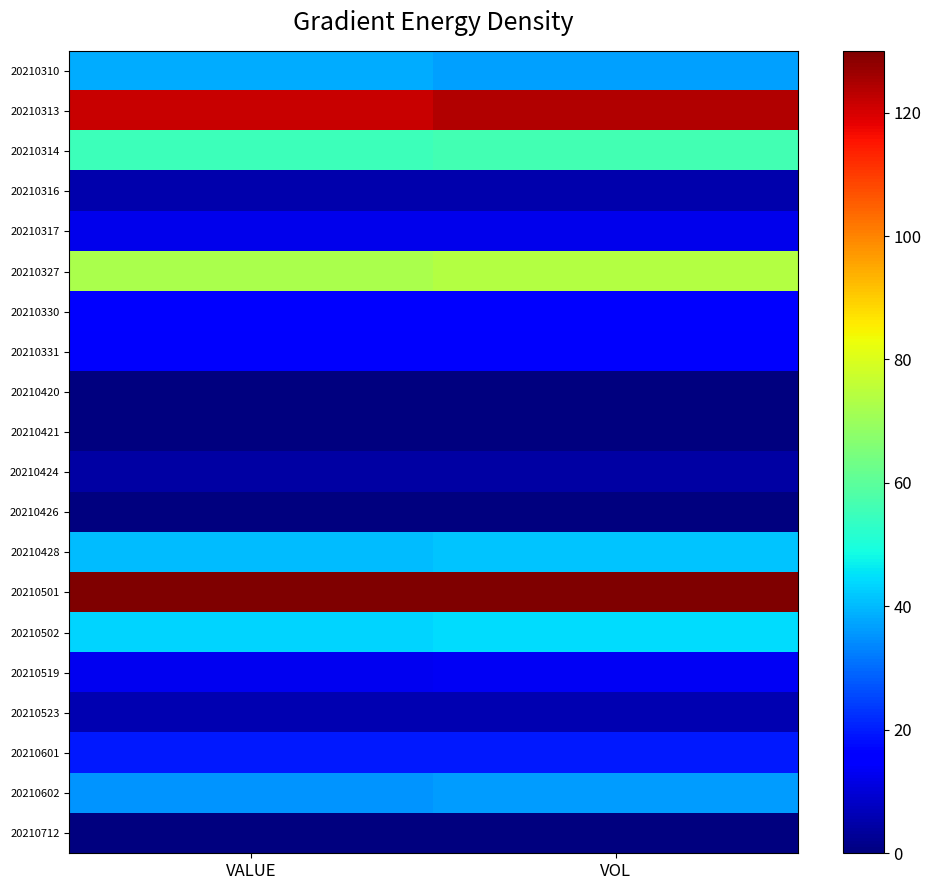

Rank the series at VALUE from lowest to highest value.

20210421, 20210426, 20210712, 20210420, 20210424, 20210316, 20210523, 20210317, 20210519, 20210331, 20210330, 20210601, 20210602, 20210310, 20210428, 20210502, 20210314, 20210327, 20210313, 20210501